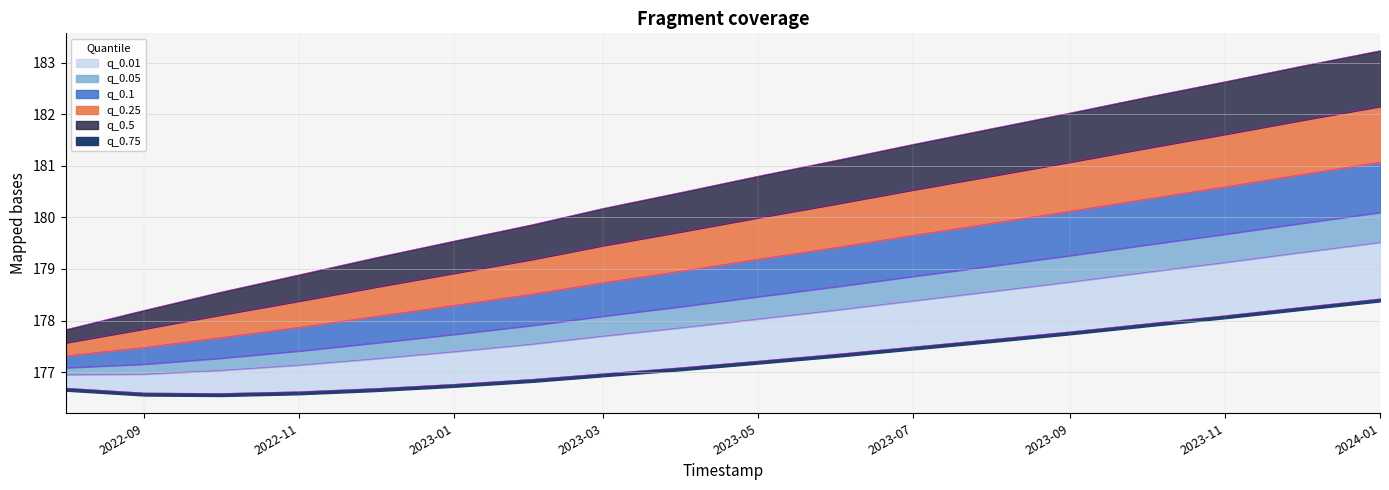

At which category is the sum across all series the highest?

2024-01